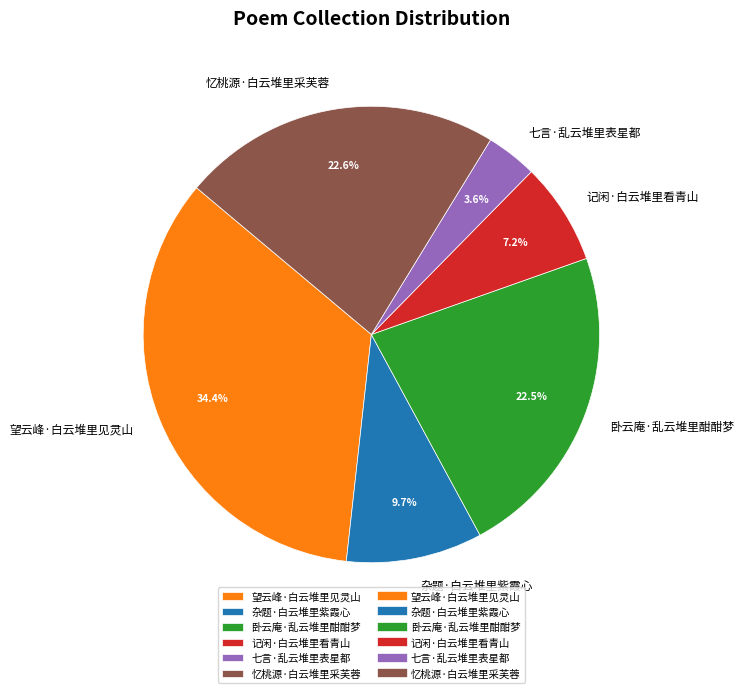

Is 杂题·白云堆里紫霞心 the majority of the pie?

No